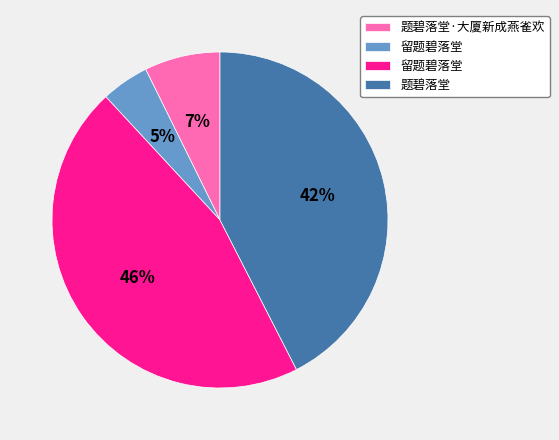

To the nearest percent, what is the average slice percentage?

25%